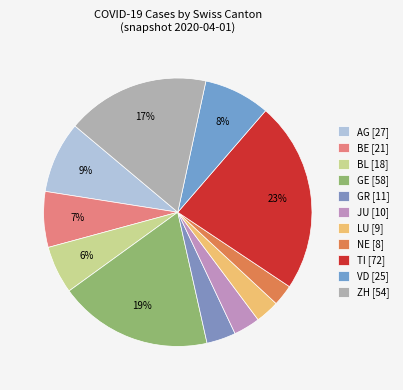

Is there a majority slice in this chart?

No